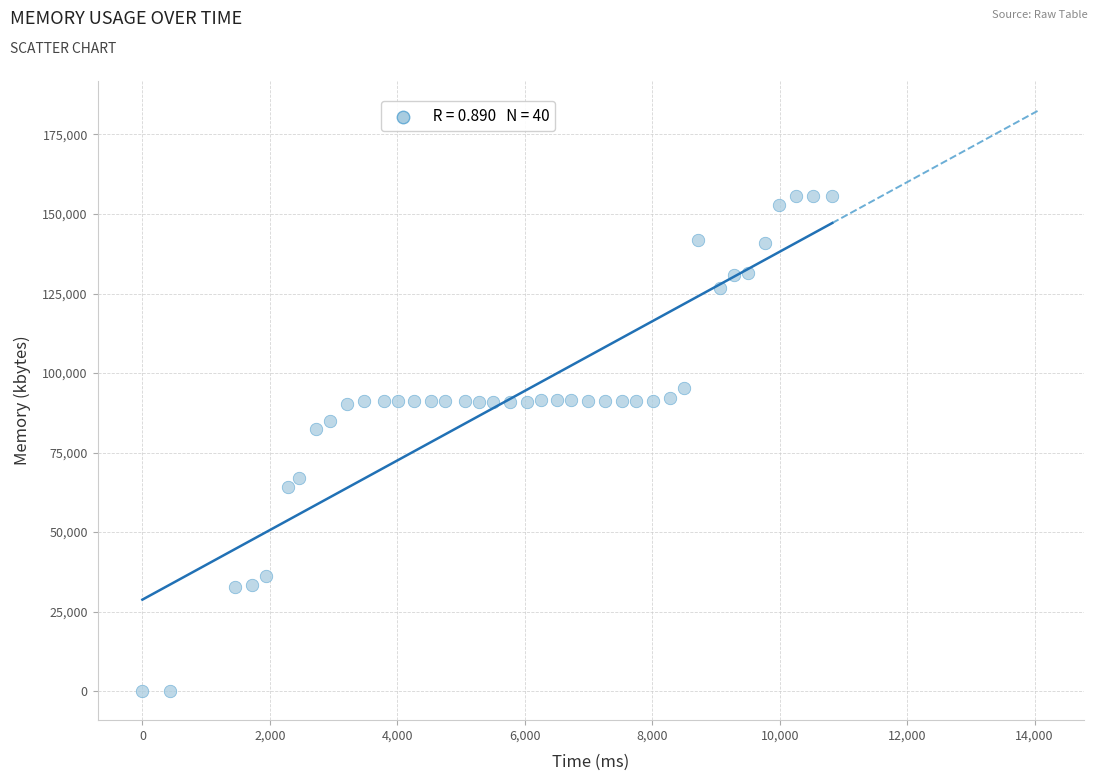

What is the range of Y values (max minus min)?

155796